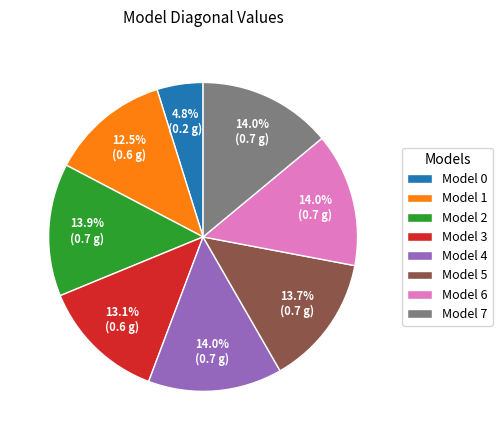

Between Model 1 and Model 2, which is larger?

Model 2